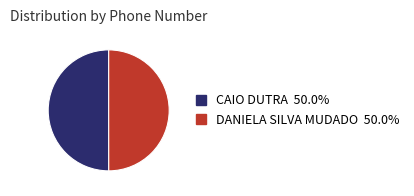

Is the sum of CAIO DUTRA and DANIELA SILVA MUDADO greater than half?

Yes